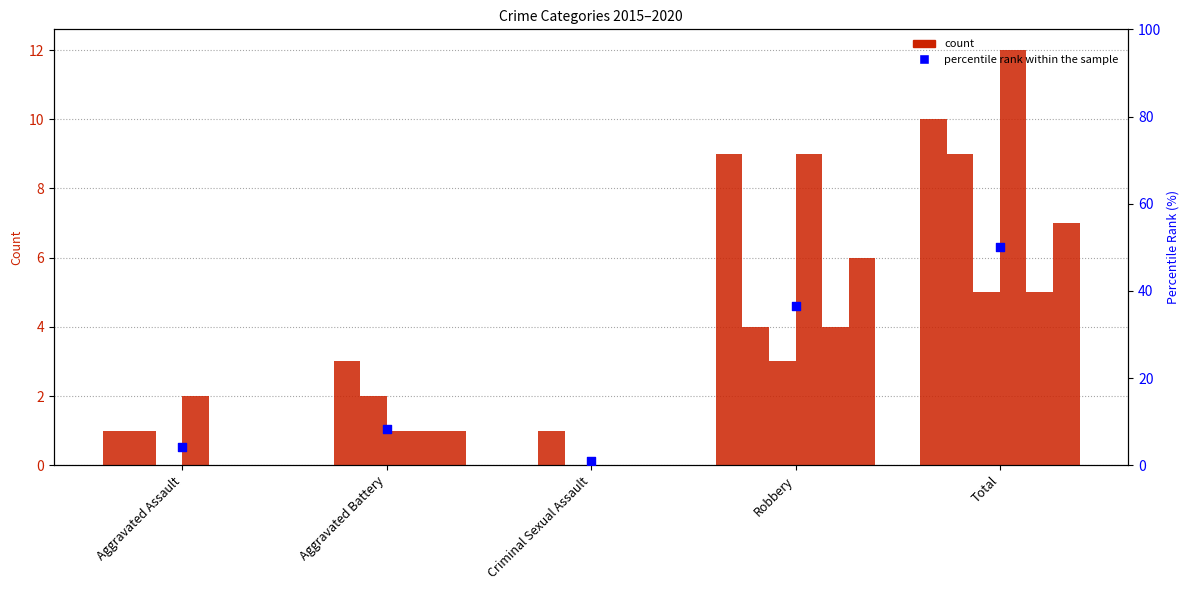

What is the change in value from Aggravated Assault to Robbery?

+32.3